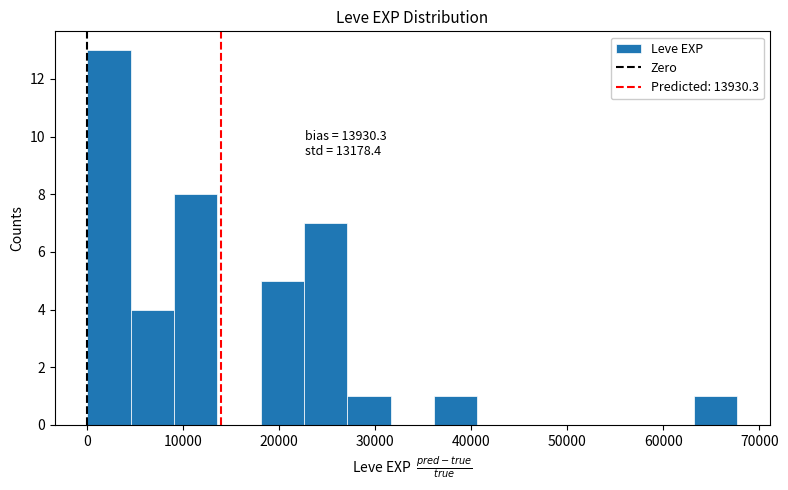

Which range on the x-axis has the tallest bar?

0 to 5000